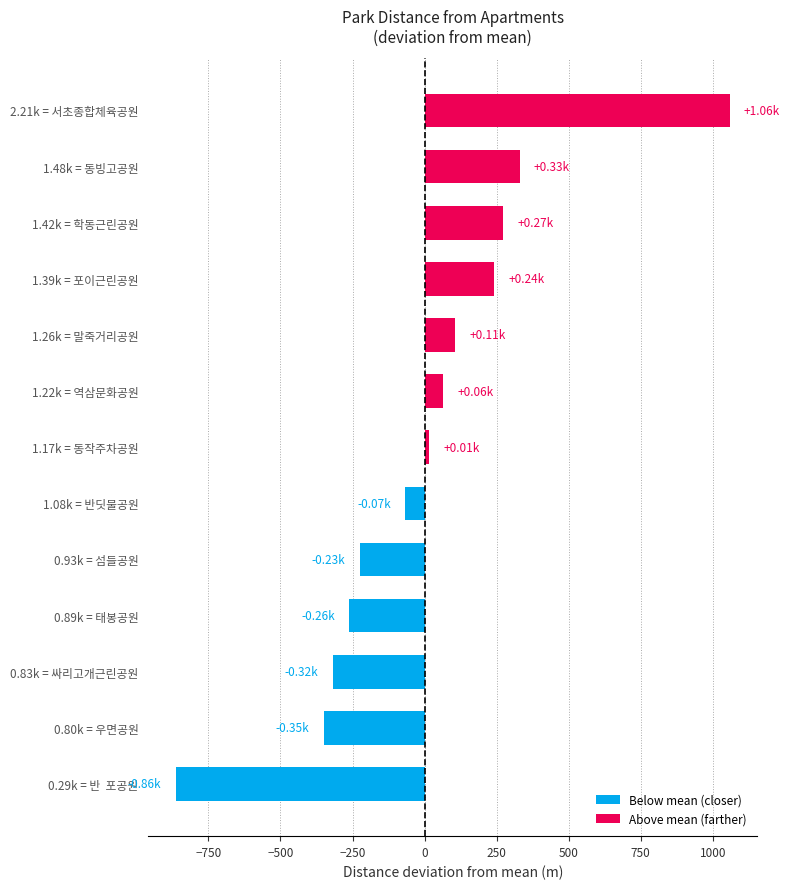

Between 1.39k = 포이근린공원 and 1.08k = 반딧불공원, which is larger?

1.39k = 포이근린공원